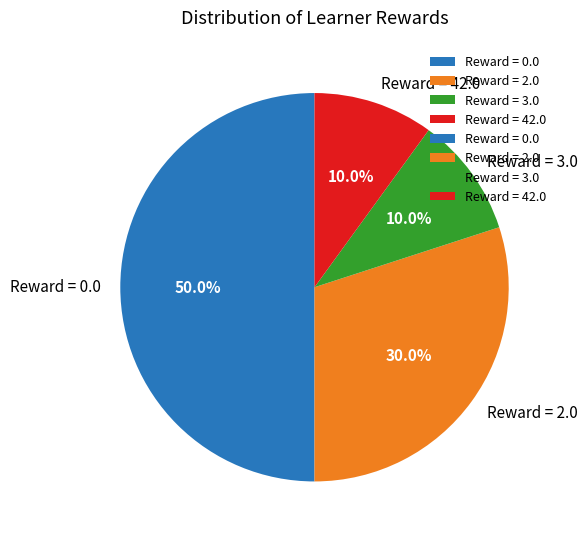

Do Reward = 0.0 and Reward = 2.0 together represent more than half of the pie?

Yes